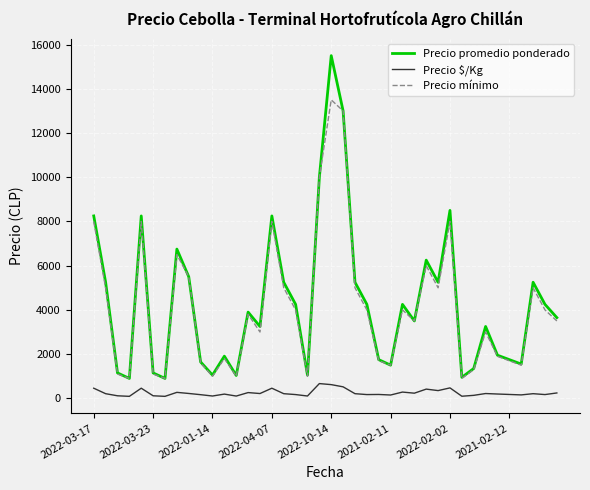

True or false: Precio $/Kg and Precio mínimo intersect in this chart.

False